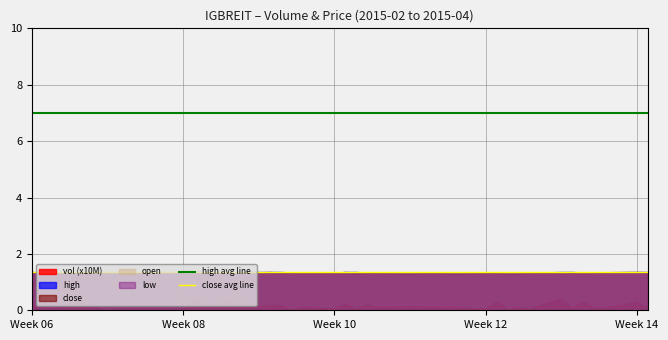

True or false: close avg line and high avg line intersect in this chart.

False